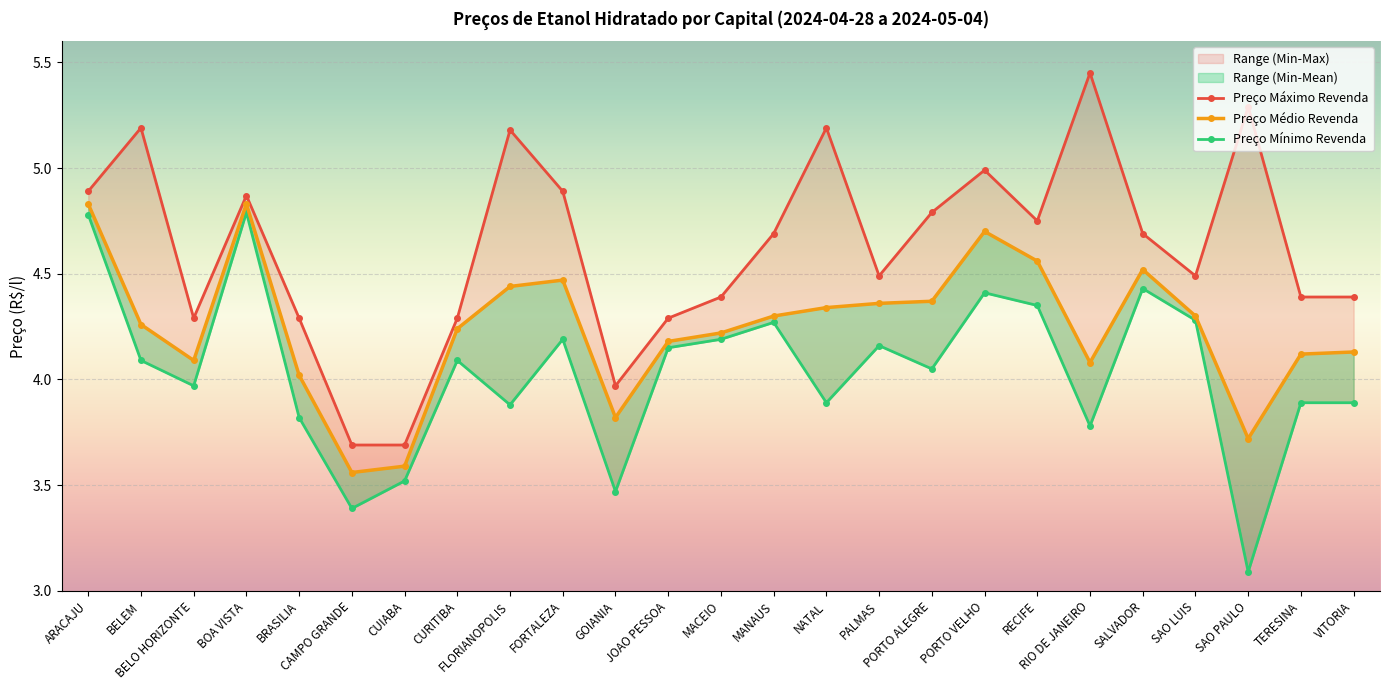

Reading left to right, transcribe all the data shown in this chart.

Preço Médio Revenda: 4.8	4.3	4.1	4.8	4.0	3.6	3.6	4.2	4.4	4.5	3.8	4.2	4.2	4.3	4.3	4.4	4.4	4.7	4.6	4.1	4.5	4.3	3.7	4.1	4.1
Preço Mínimo Revenda: 4.8	4.1	4.0	4.8	3.8	3.4	3.5	4.1	3.9	4.2	3.5	4.2	4.2	4.3	3.9	4.2	4.0	4.4	4.3	3.8	4.4	4.3	3.1	3.9	3.9
Preço Máximo Revenda: 4.9	5.2	4.3	4.9	4.3	3.7	3.7	4.3	5.2	4.9	4.0	4.3	4.4	4.7	5.2	4.5	4.8	5.0	4.8	5.5	4.7	4.5	5.3	4.4	4.4